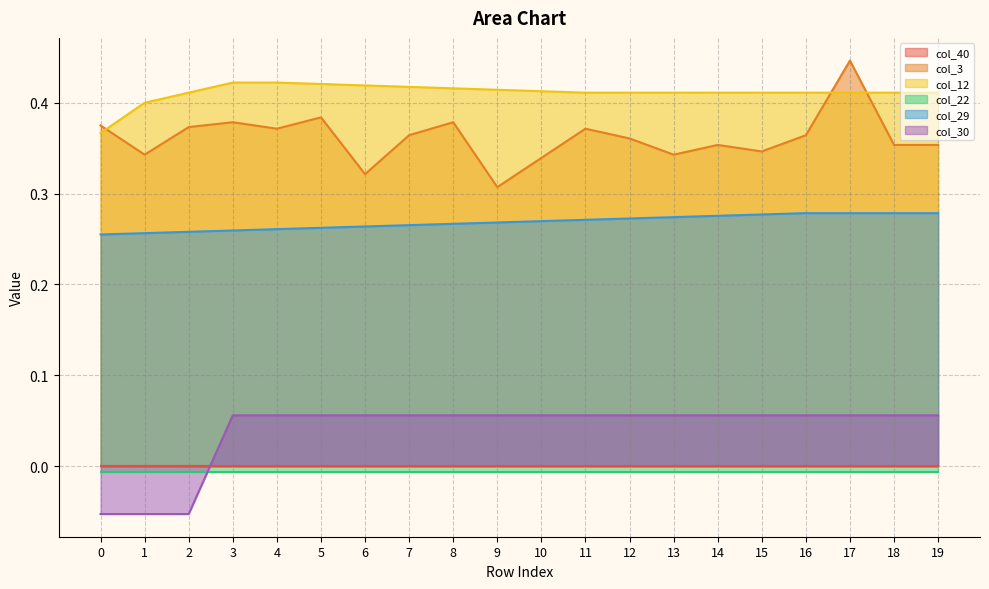

Is it true that col_3 equals 0.5 at 18?

False